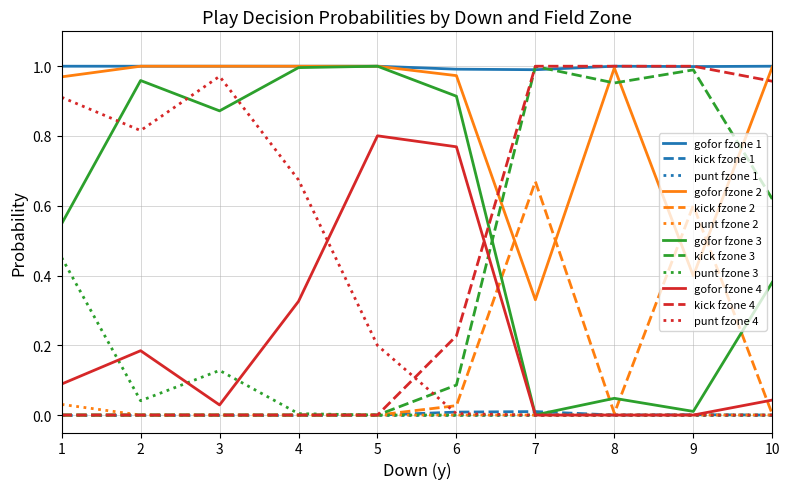

The kick fzone 3 series shows 0.0 at 5. True or false?

True